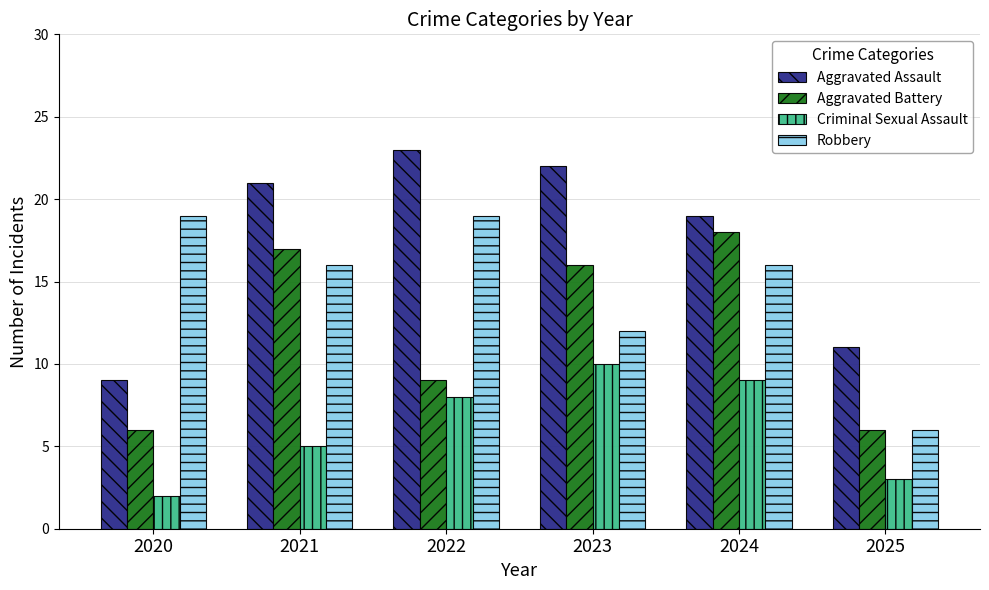

At which category is the sum across all series the highest?

2024